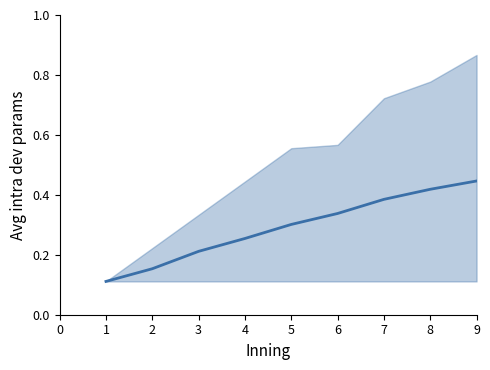

Reading right to left, what are all the values shown in this chart?

0.4	0.4	0.4	0.3	0.3	0.3	0.2	0.2	0.1